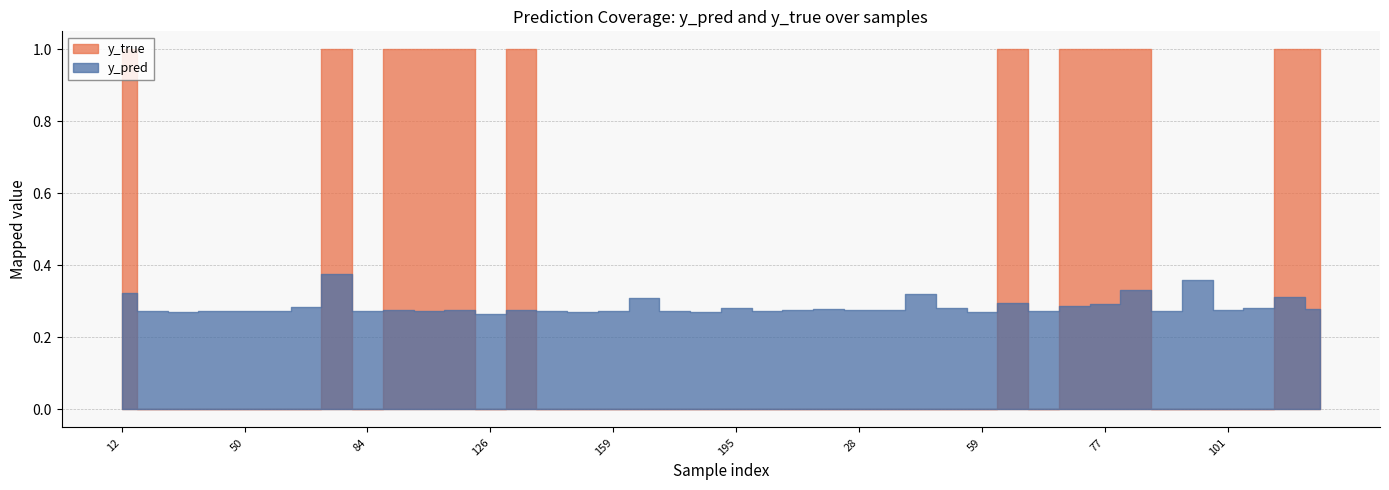

What is the average value of the y_true series?

0.3